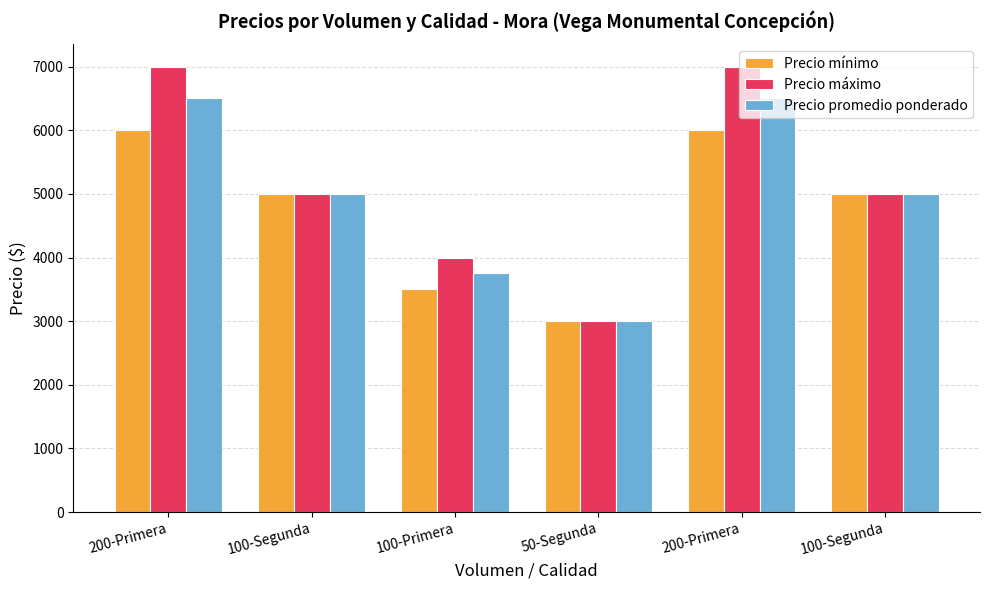

Which has a higher value, 50-Segunda or 100-Segunda?

100-Segunda